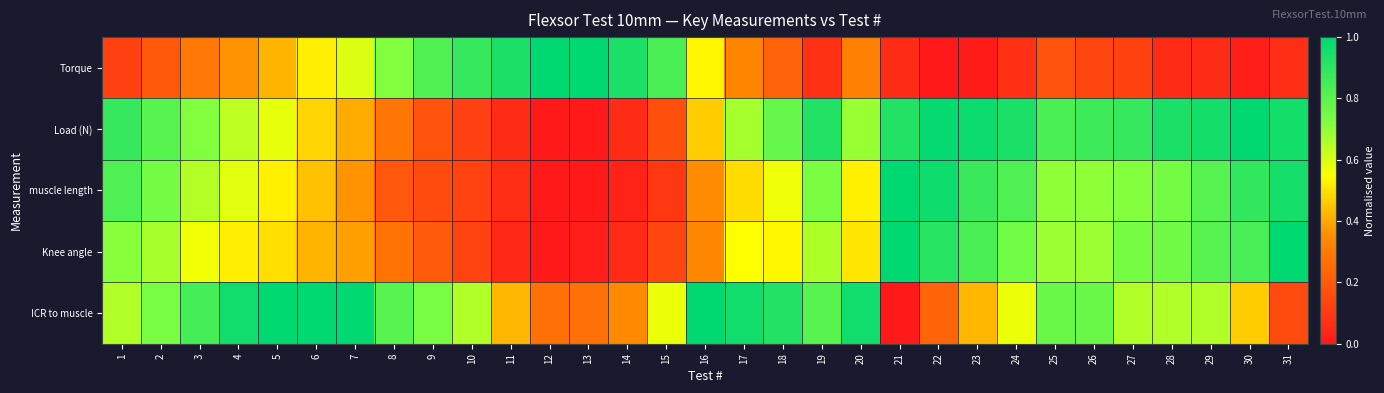

Which series has the widest spread of values?

Torque